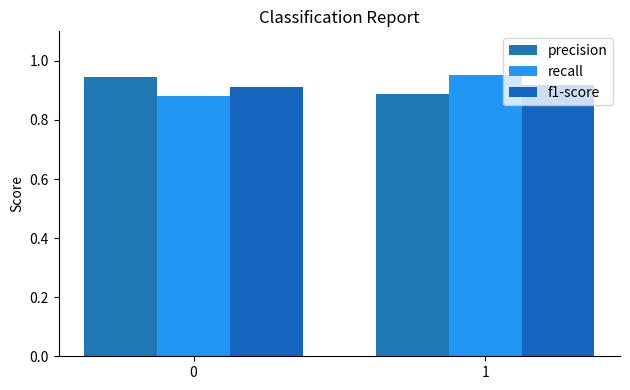

Reading right to left, extract all data points from this chart.

precision: 0.9	0.9
recall: 1.0	0.9
f1-score: 0.9	0.9